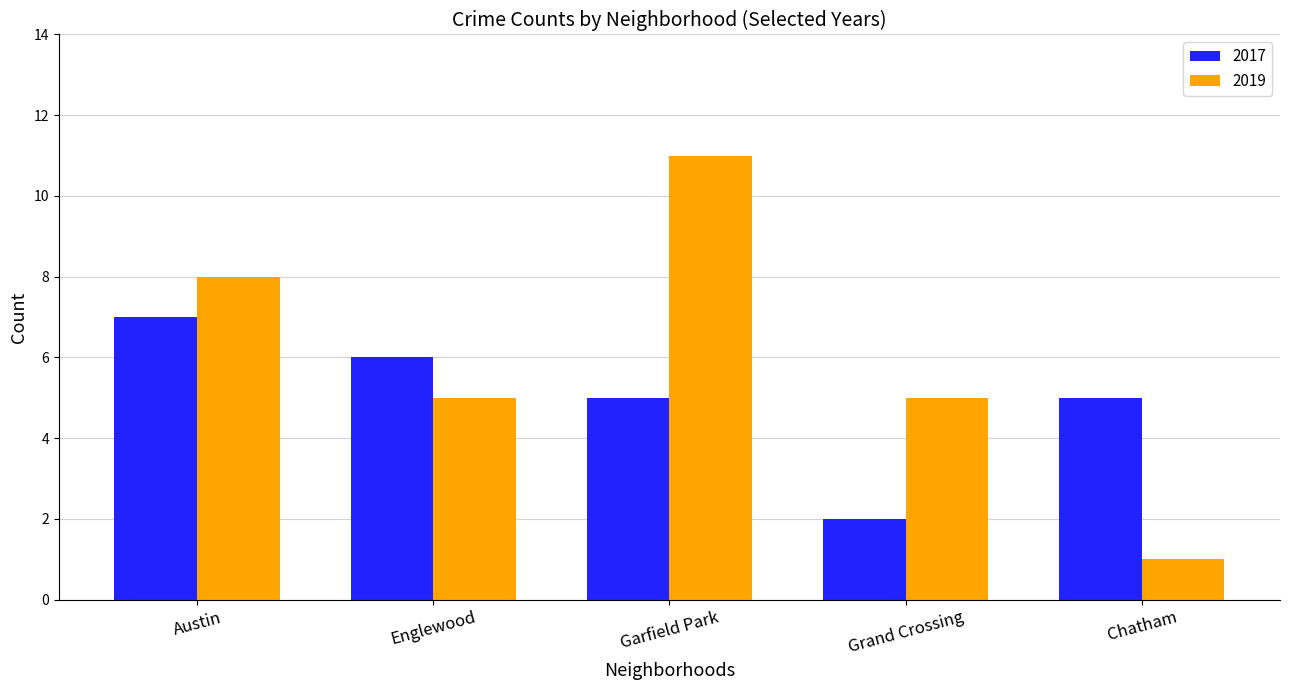

Rank the series by their average value, from lowest to highest.

2017, 2019